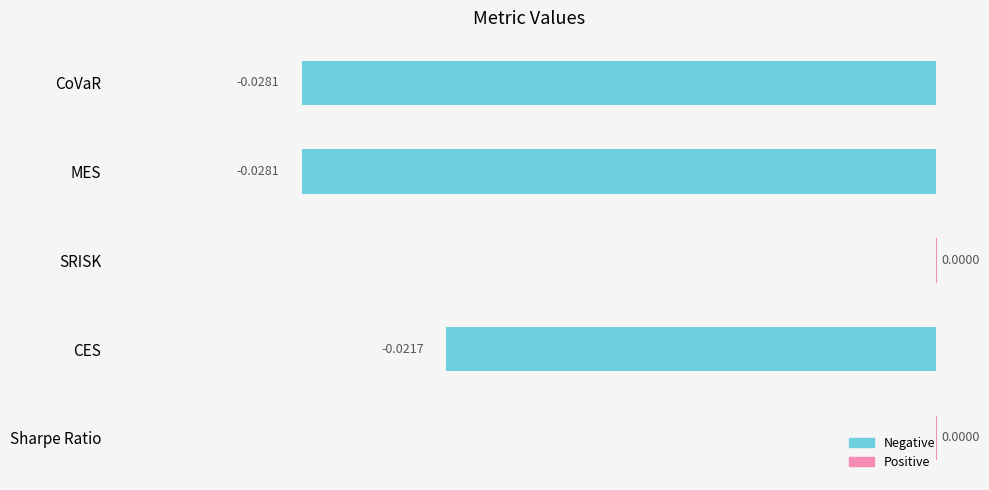

Are the bars grouped side by side (vs. stacked)?

No